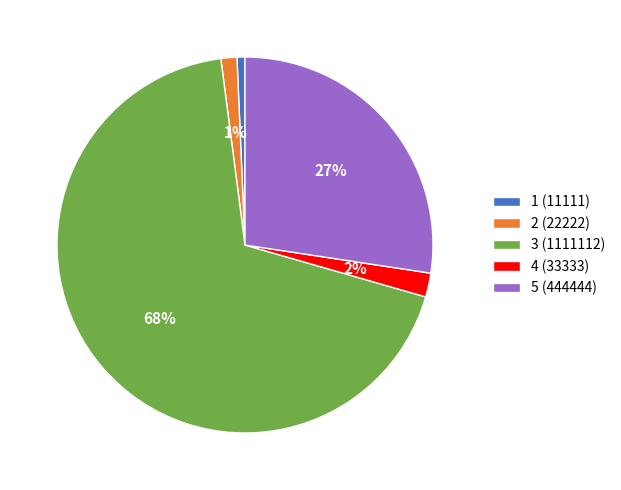

To the nearest percent, what is the average slice percentage?

20%